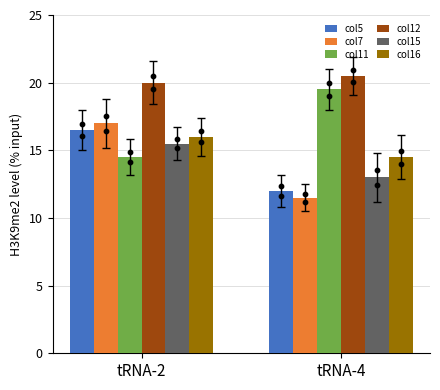

At which category is the sum across all series the highest?

tRNA-2